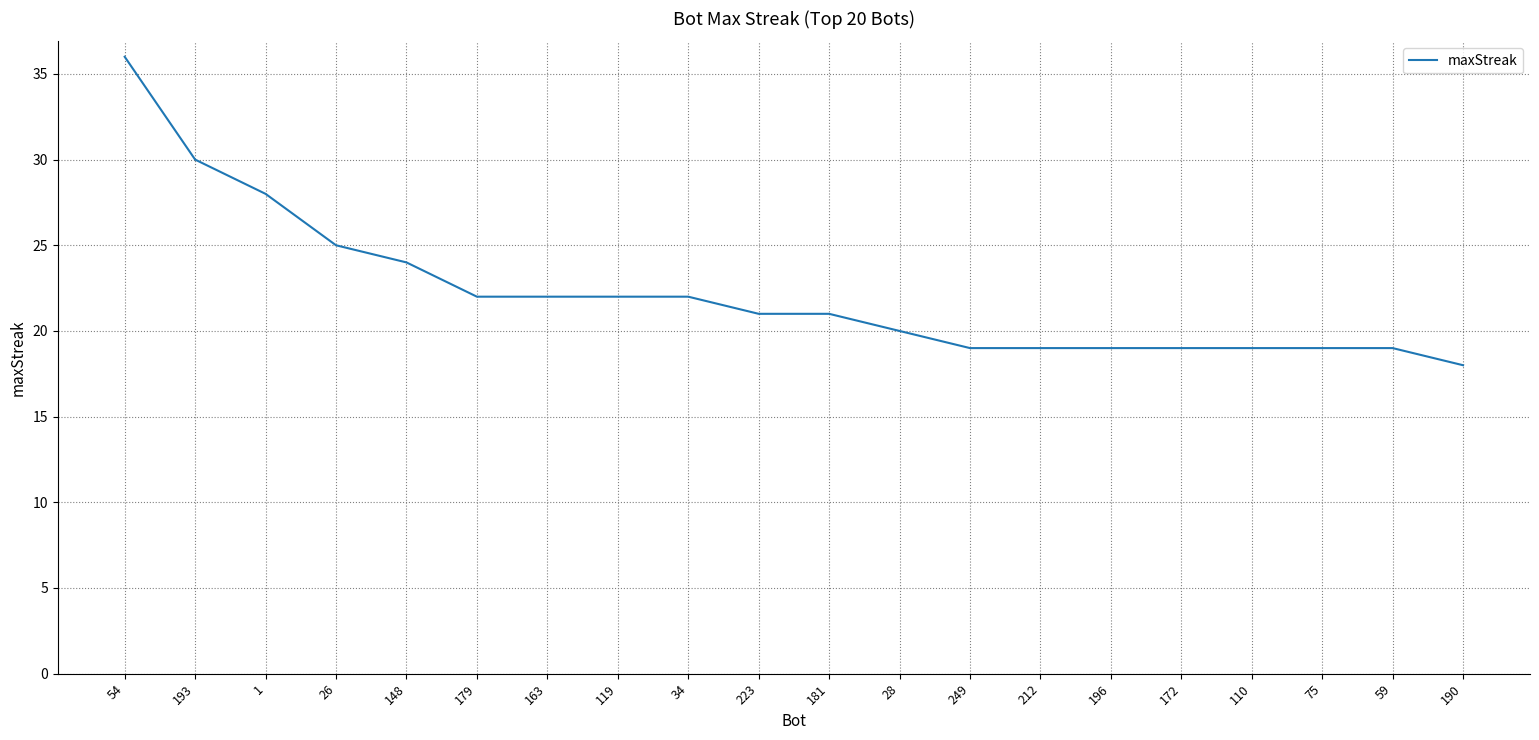

Which label corresponds to the smallest value in the chart?

190